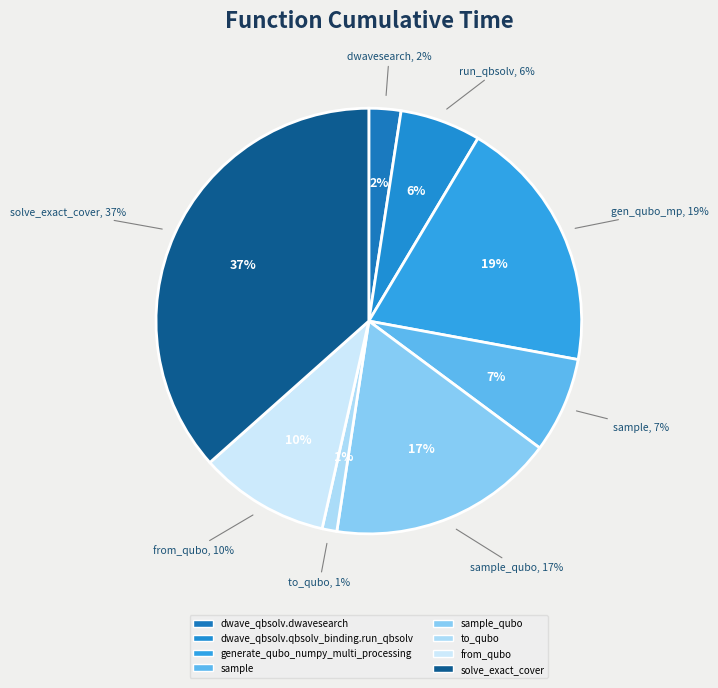

To the nearest percent, what is the combined percentage of sample_qubo and dwave_qbsolv.qbsolv_binding.run_qbsolv?

23%